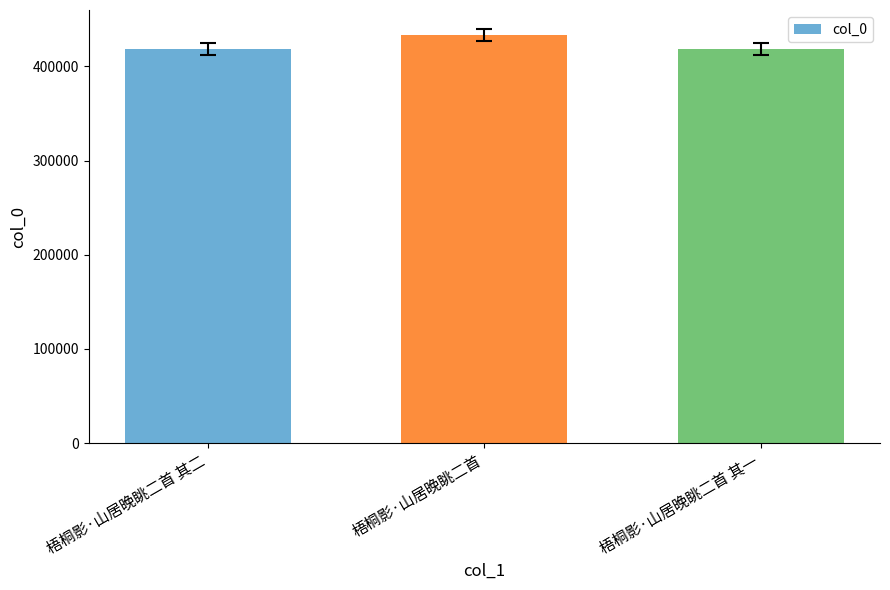

How many distinct data groups are displayed?

1